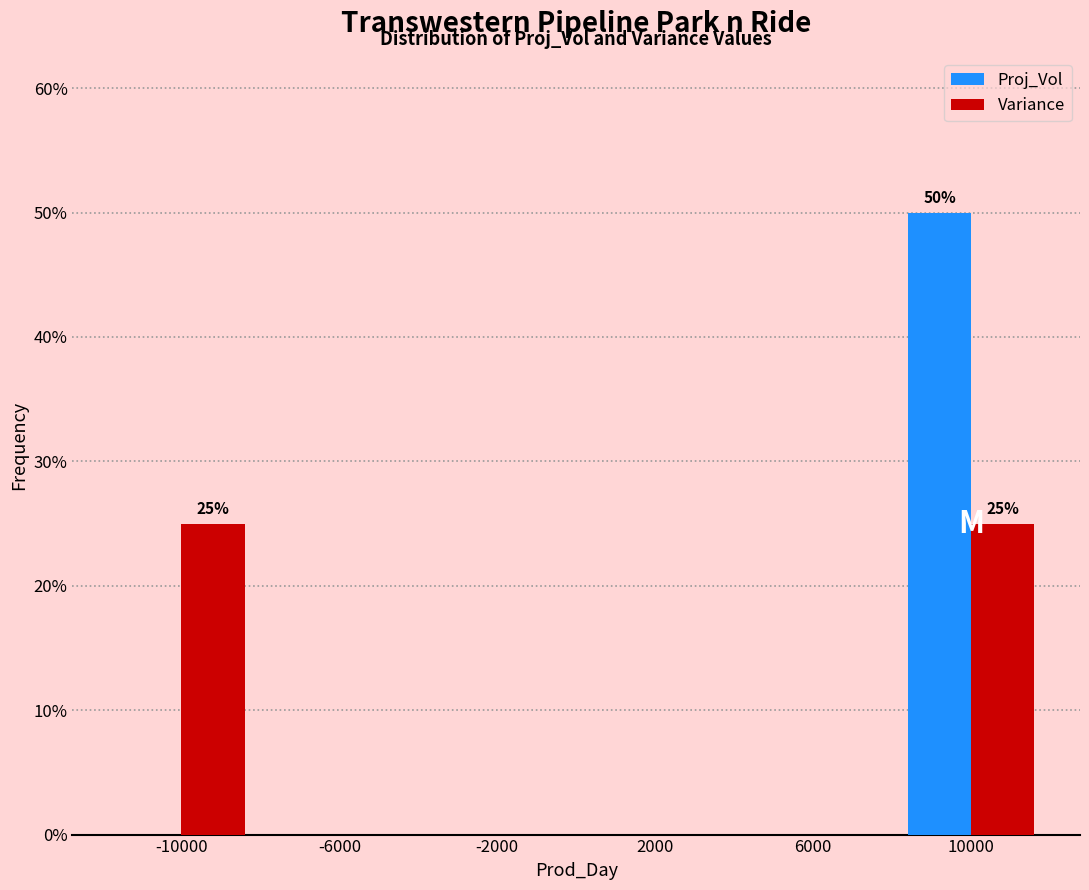

In the Proj_Vol series, which range on the x-axis has the tallest bar?

8000 to 12000